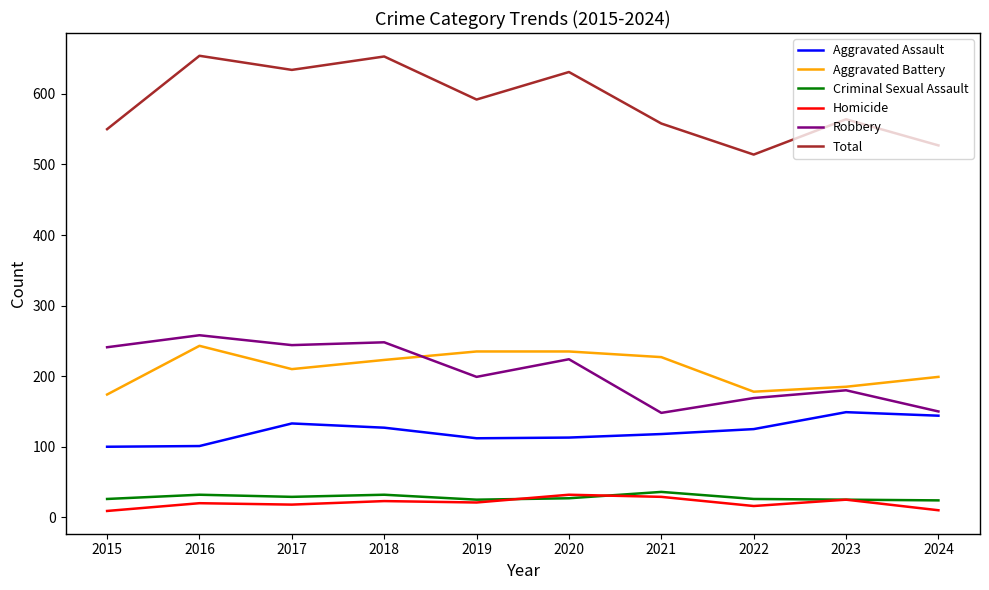

What is the spread (max minus min) of values at 2016?

634